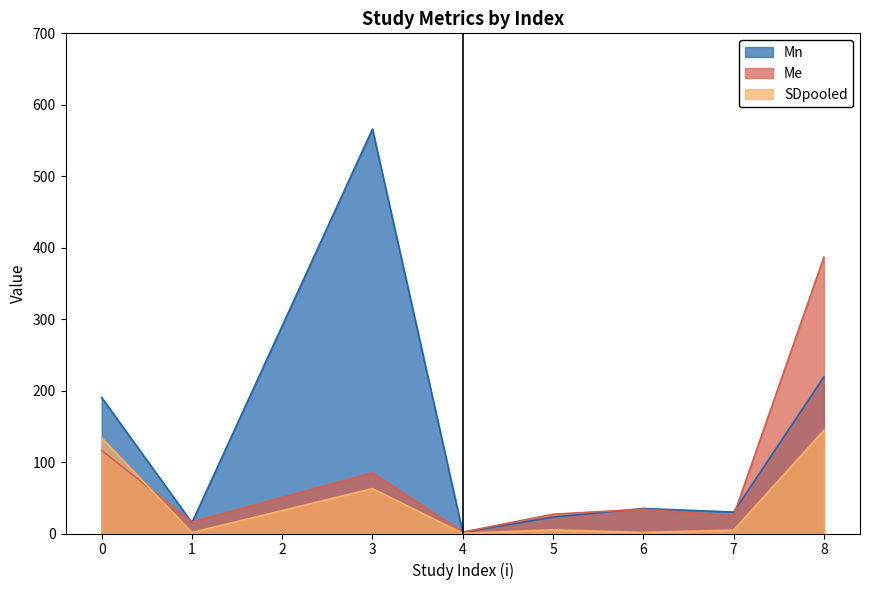

After their last crossing, which series has the higher values: Me or Mn?

Me